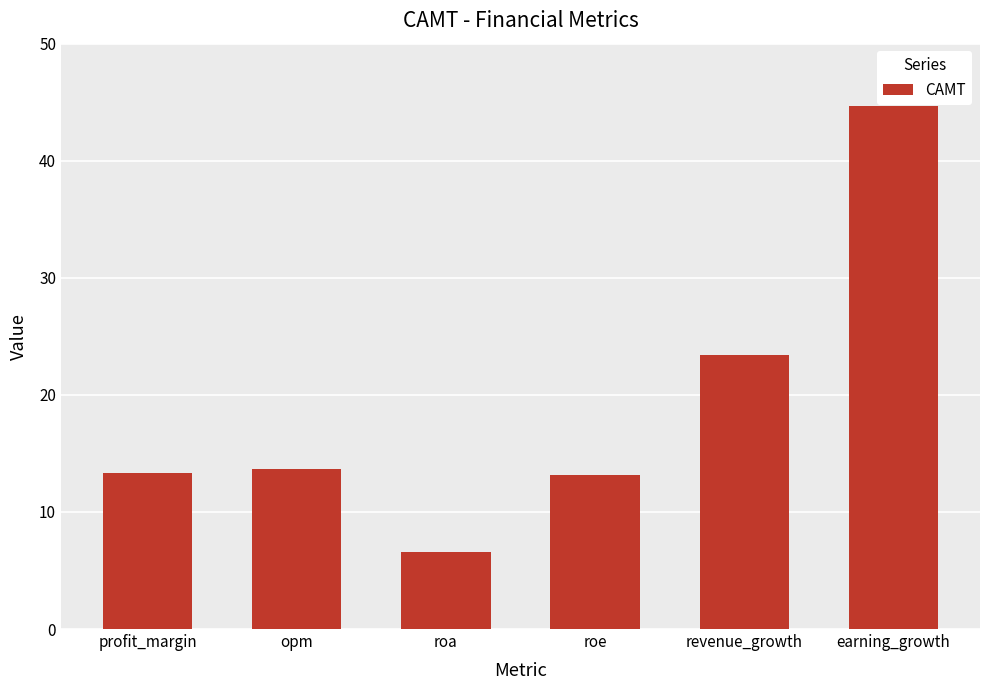

Count the number of data series in this chart.

1